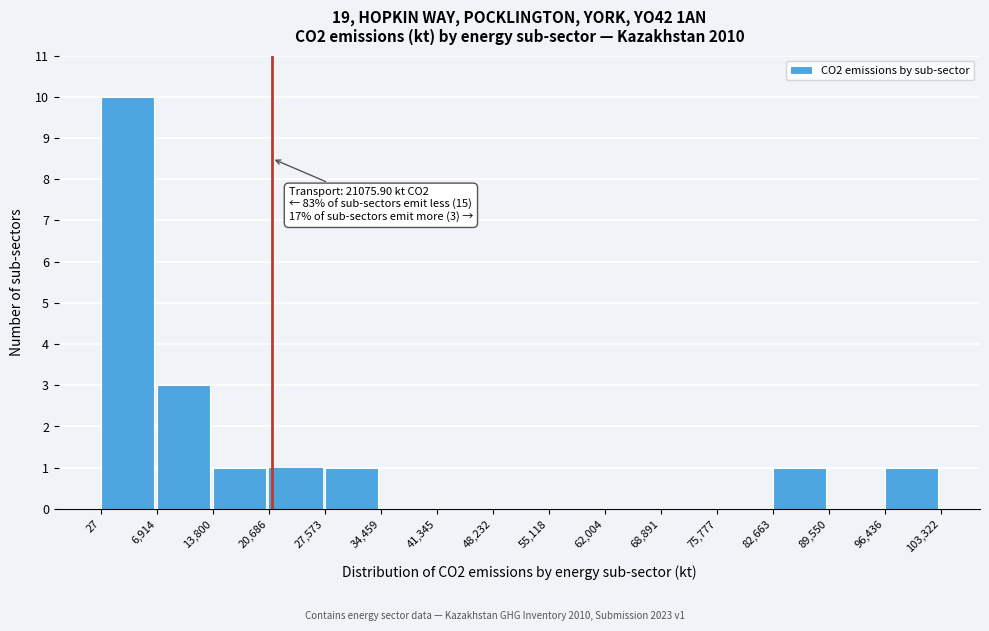

Which range on the x-axis has the tallest bar?

27 to 6,914